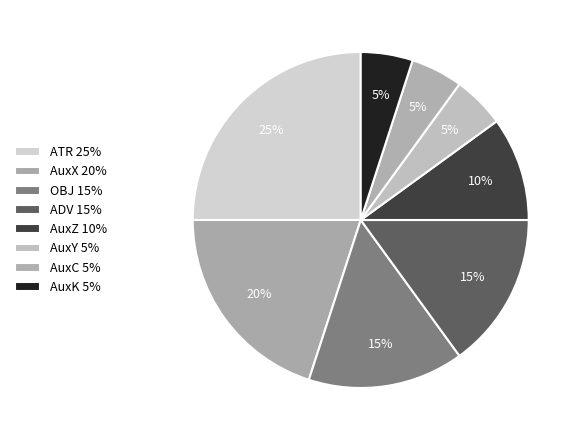

How many slices are in this pie chart?

8